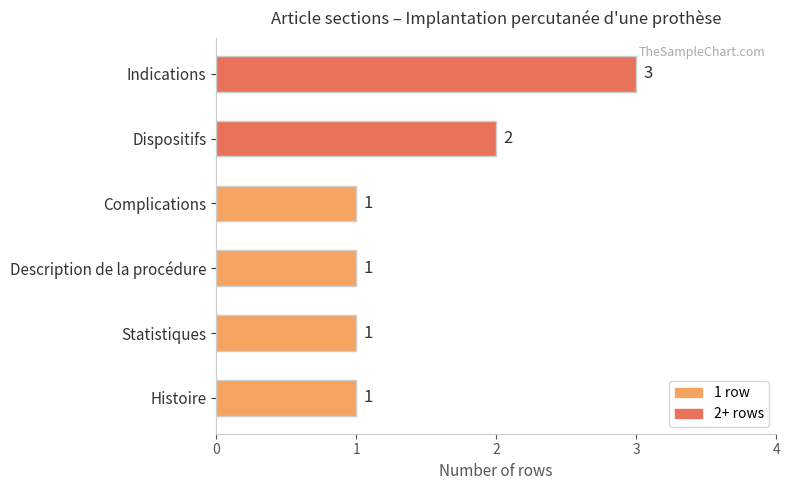

At which label is the value closest to 2?

Dispositifs